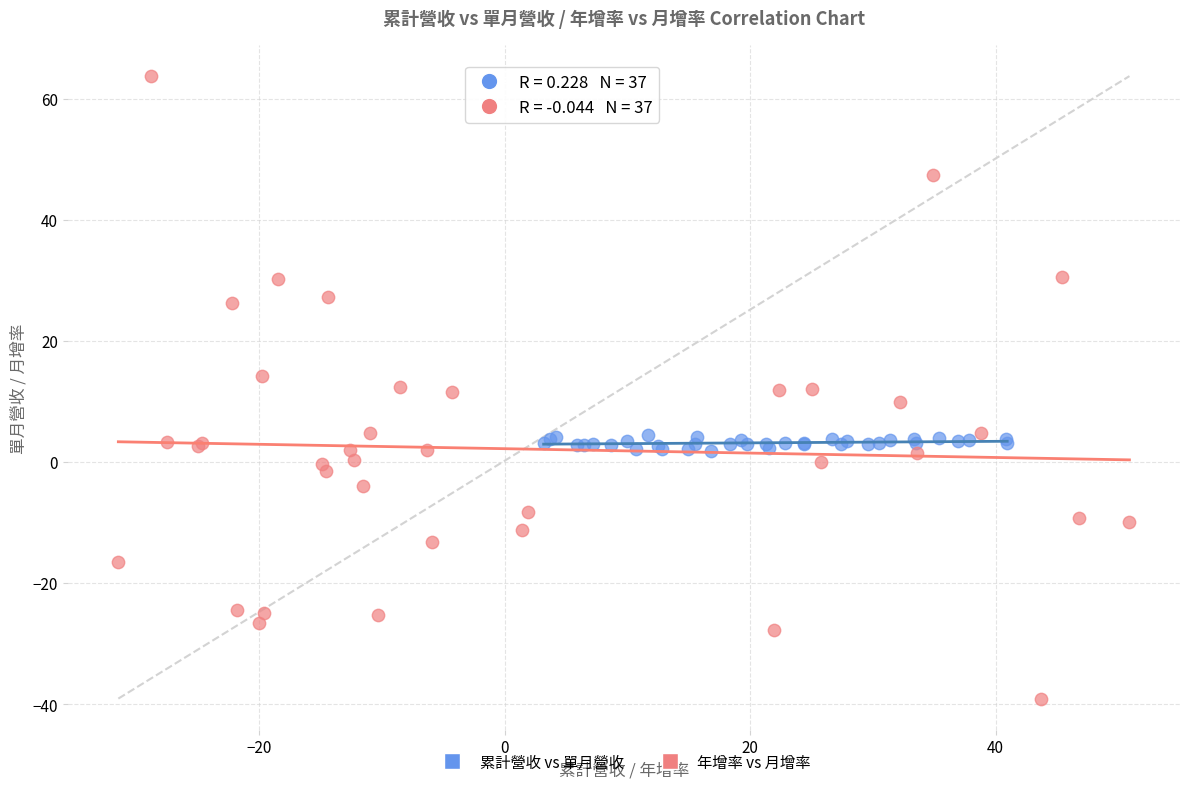

Which series reaches the minimum Y coordinate?

年增率 vs 月增率